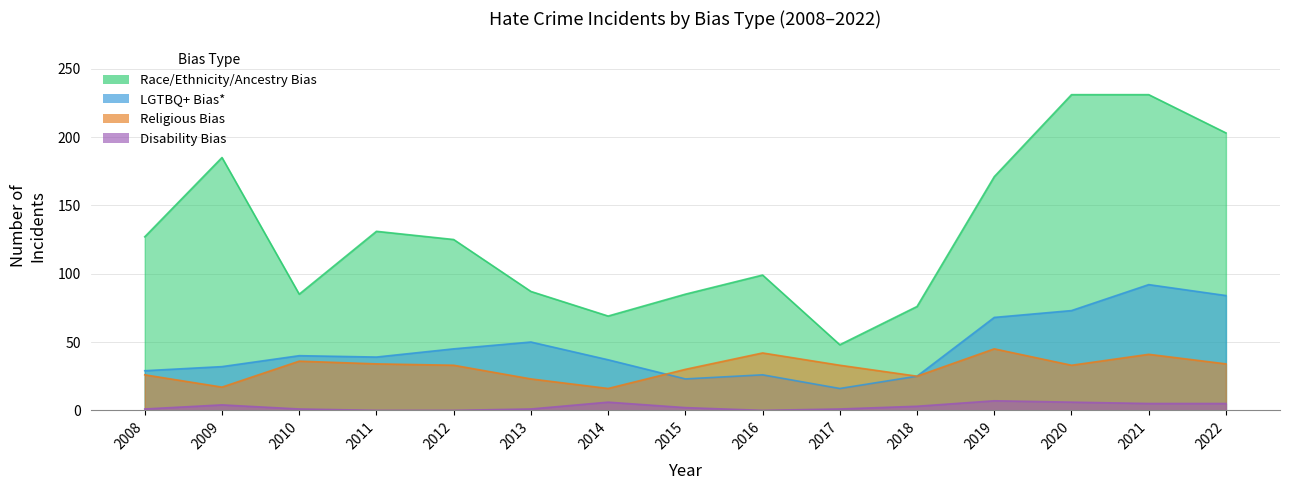

Where does the LGTBQ+ Bias* series first go above 39?

2010